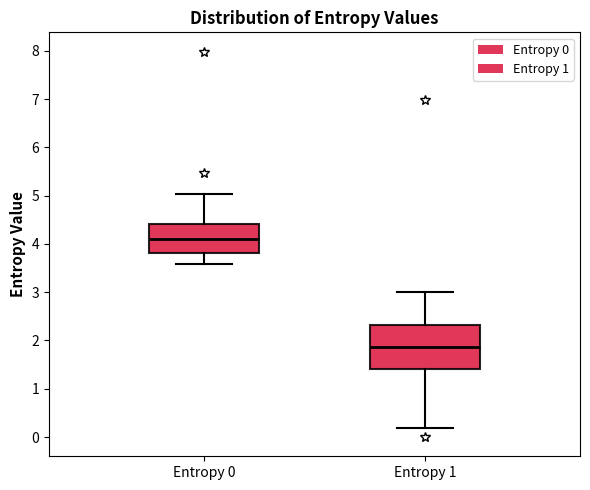

Reading left to right, read every box against the y-axis: the position of its median line, the range the box covers, and the ends of its whiskers. The values are not printed on the chart, so give them approximately, as read against the axis.

Entropy 0: median 4.1, box 3.8 to 4.4, whiskers 3.6 to 5.0
Entropy 1: median 1.9, box 1.4 to 2.3, whiskers 0.2 to 3.0